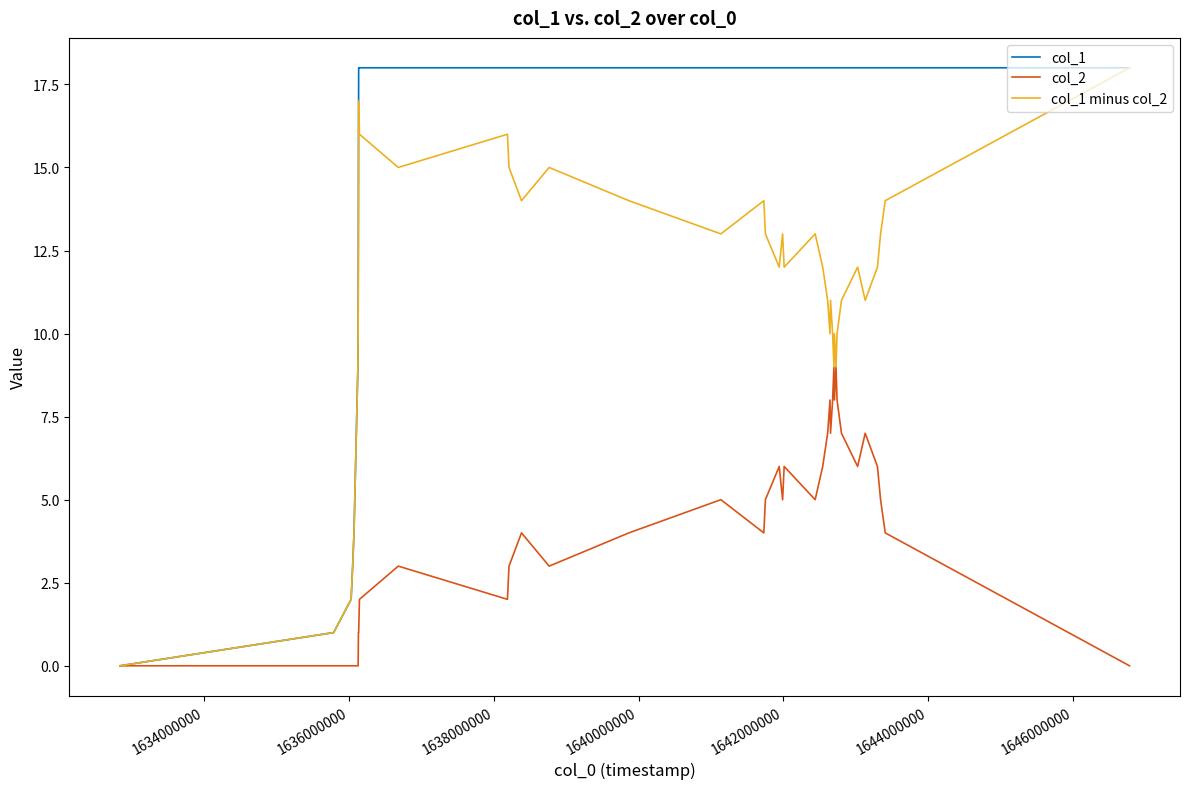

Which series has the largest total across all categories?

col_1